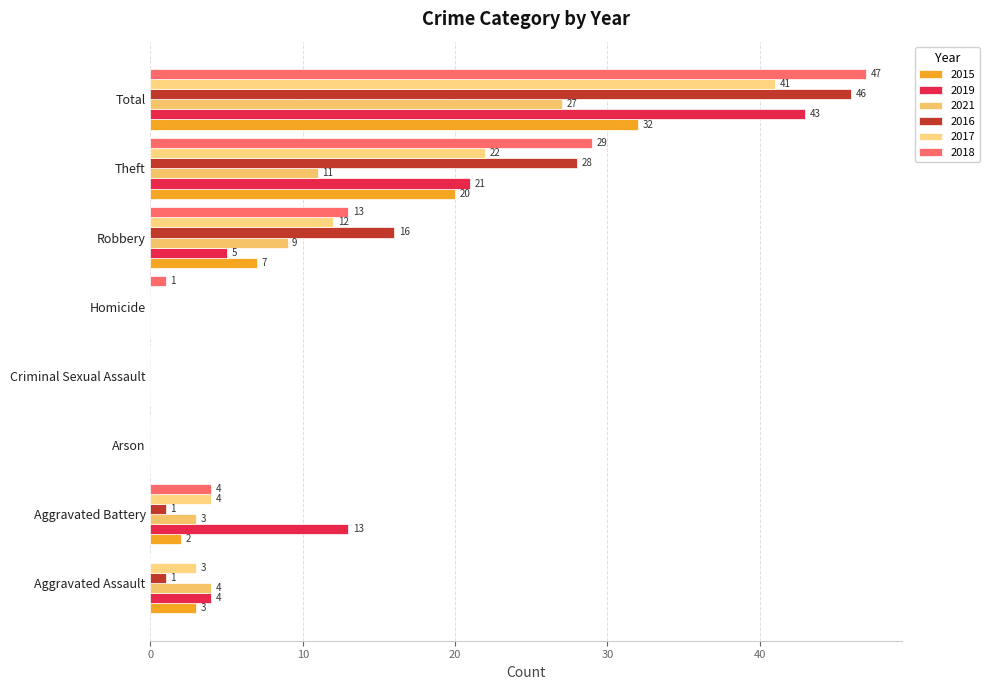

What is the label of the 3rd bar from the left?

Arson